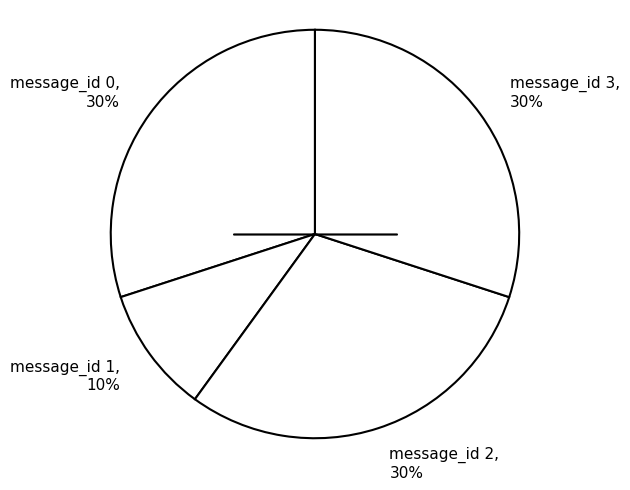

To the nearest percent, what portion does message_id 1, 10% represent?

10%